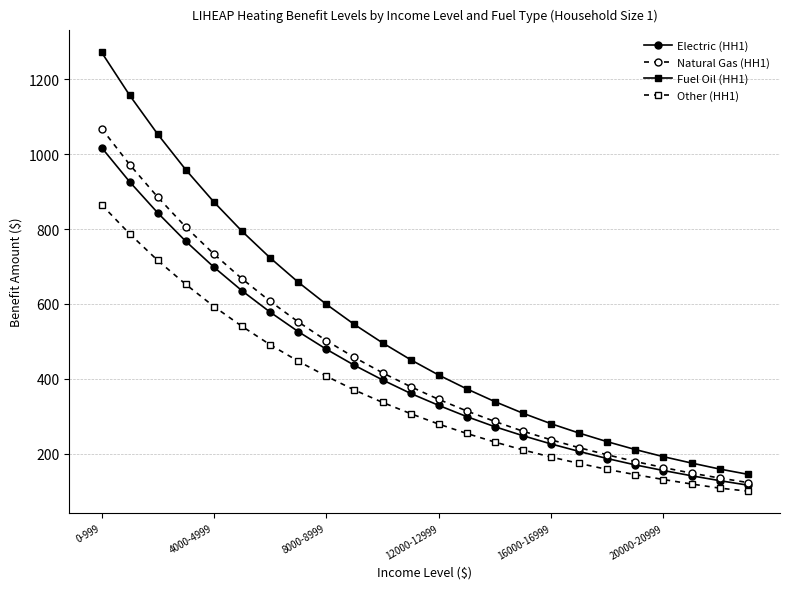

Which series has the largest total across all categories?

Fuel Oil (HH1)